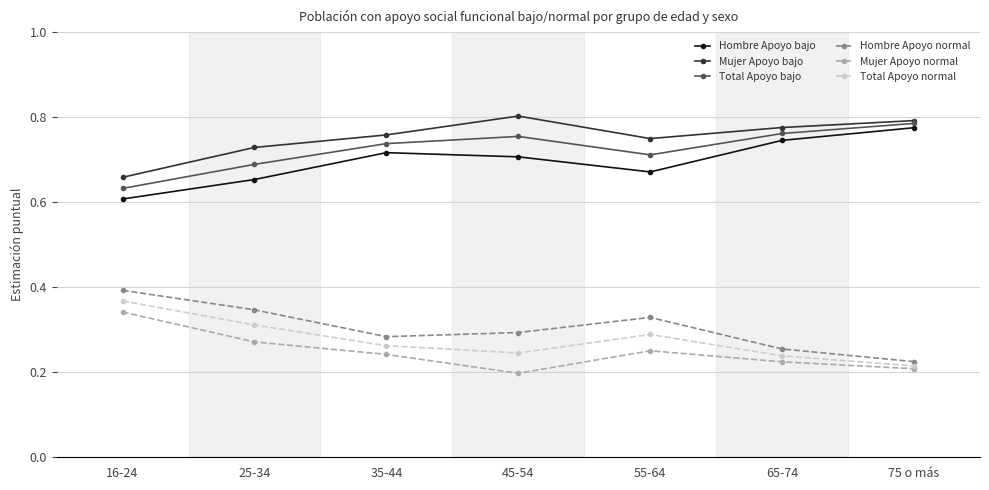

What are all the series names shown in the legend?

Hombre Apoyo bajo, Mujer Apoyo bajo, Total Apoyo bajo, Hombre Apoyo normal, Mujer Apoyo normal, Total Apoyo normal